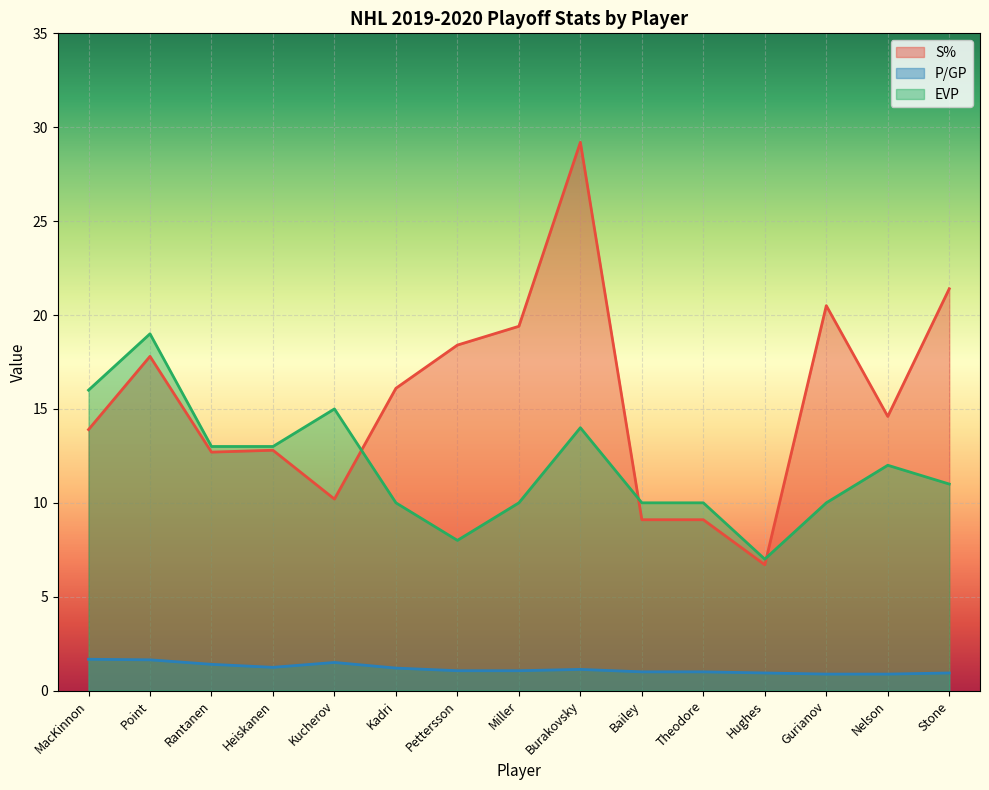

Reading left to right, what are all the values shown in this chart?

S%: 13.9	17.8	12.7	12.8	10.2	16.1	18.4	19.4	29.2	9.1	9.1	6.7	20.5	14.6	21.4
P/GP: 1.7	1.6	1.4	1.2	1.5	1.2	1.1	1.1	1.1	1.0	1.0	0.9	0.9	0.9	0.9
EVP: 16.0	19.0	13.0	13.0	15.0	10.0	8.0	10.0	14.0	10.0	10.0	7.0	10.0	12.0	11.0